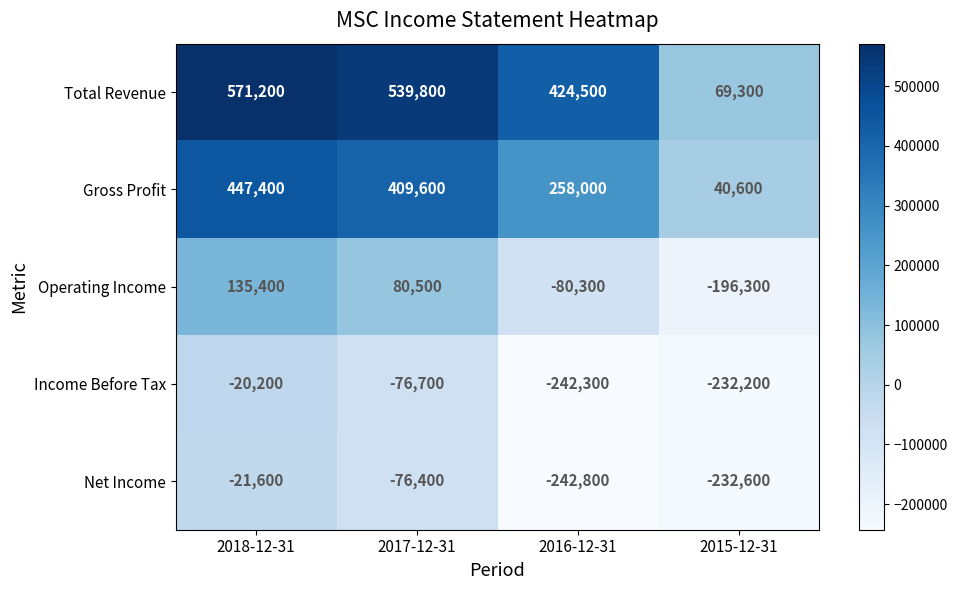

What is the difference between the highest and lowest values at 2015-12-31?

301900